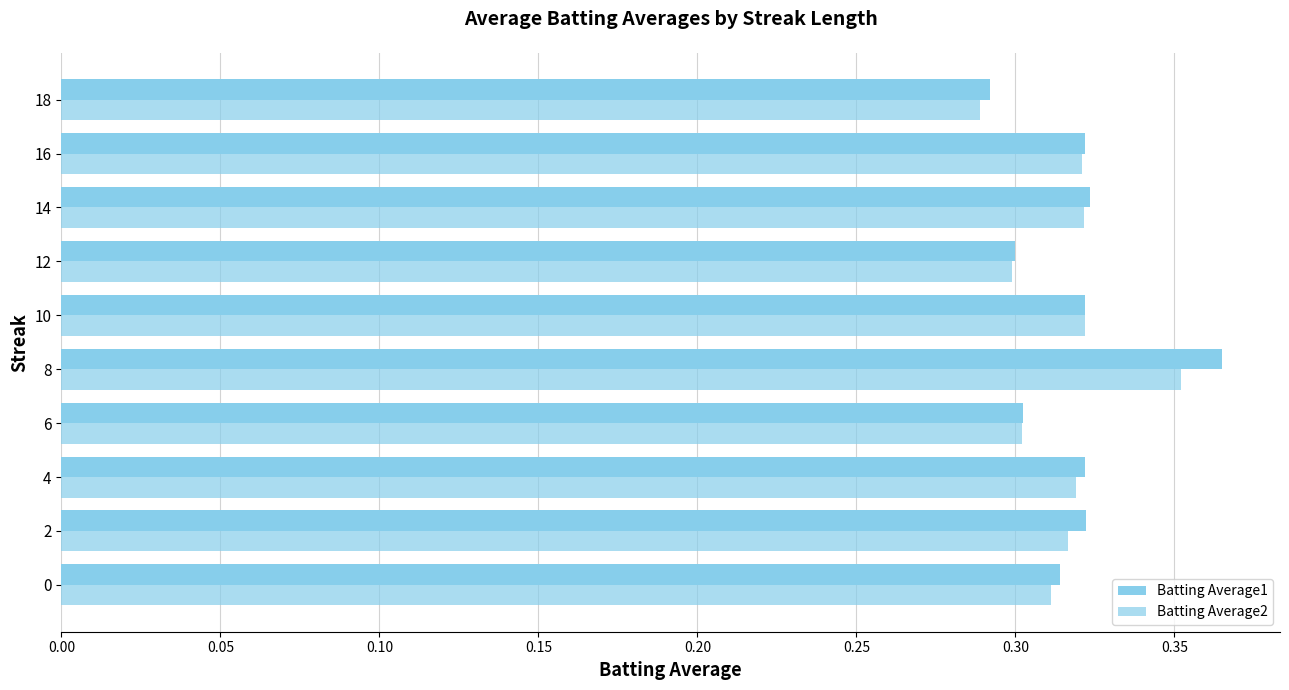

Count the number of categories in the chart.

10